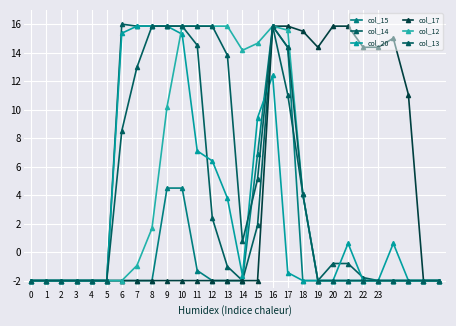

How many categories are shown in the chart?

28